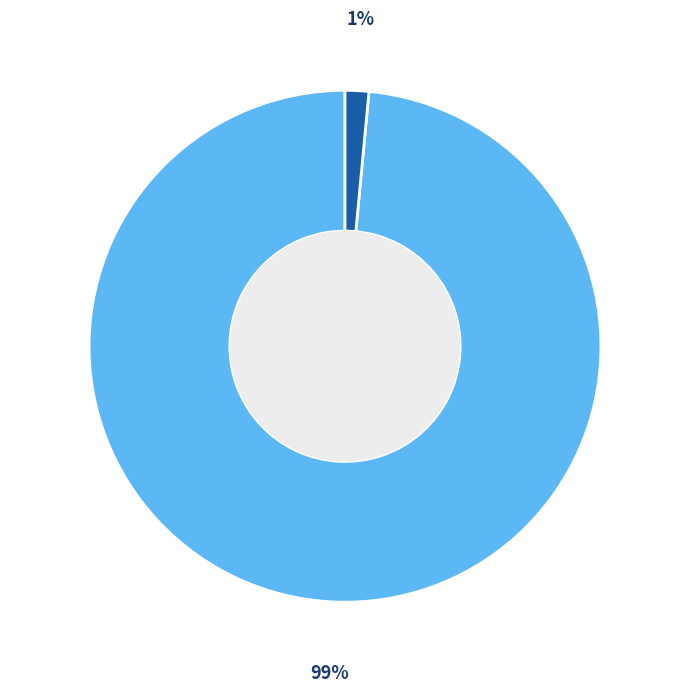

Does any single category account for the majority?

Yes